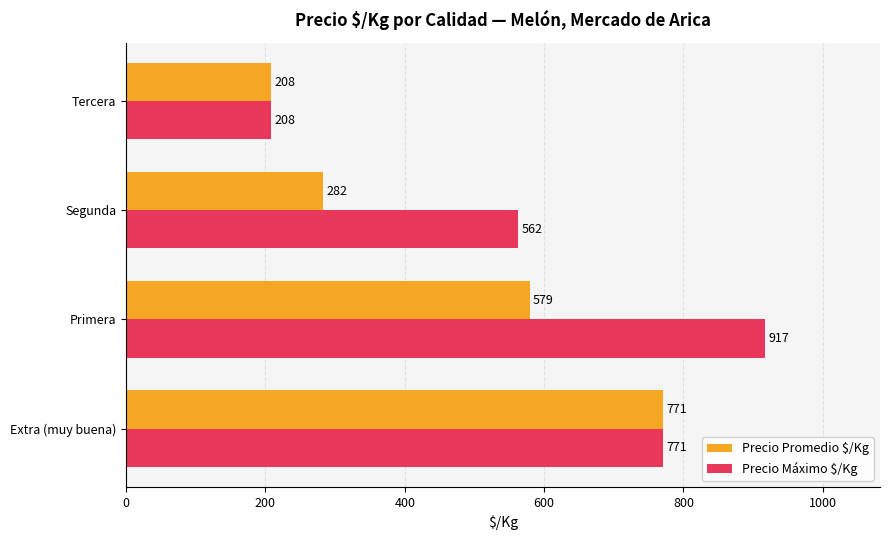

What is the total value across all series at Primera?

1496